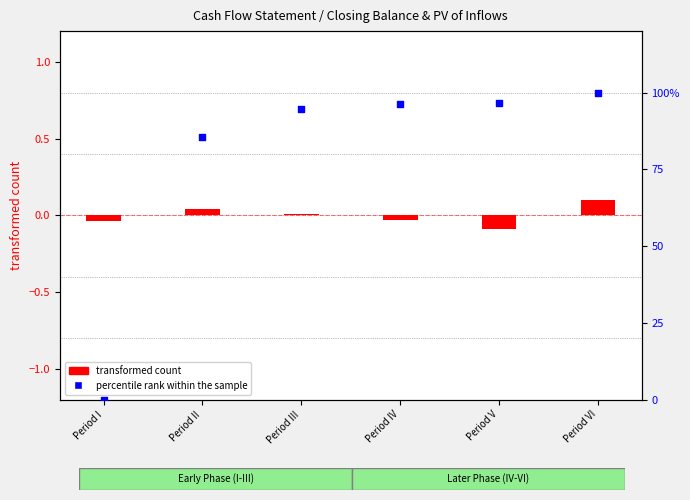

Which series has the largest Y range (max minus min)?

percentile rank within the sample